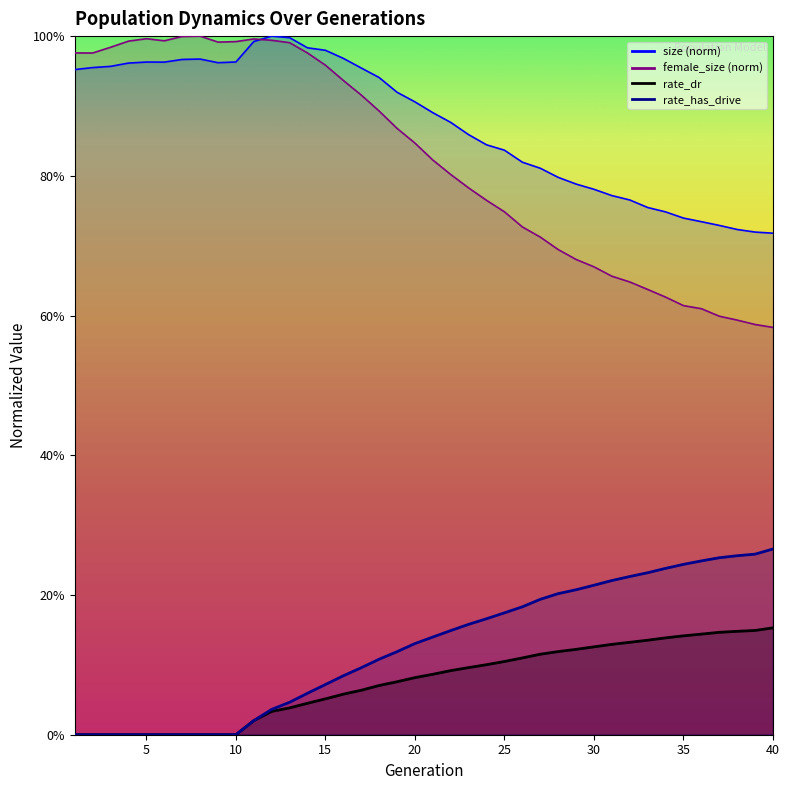

What is the sum of the size values at 39 and 5?

1.7